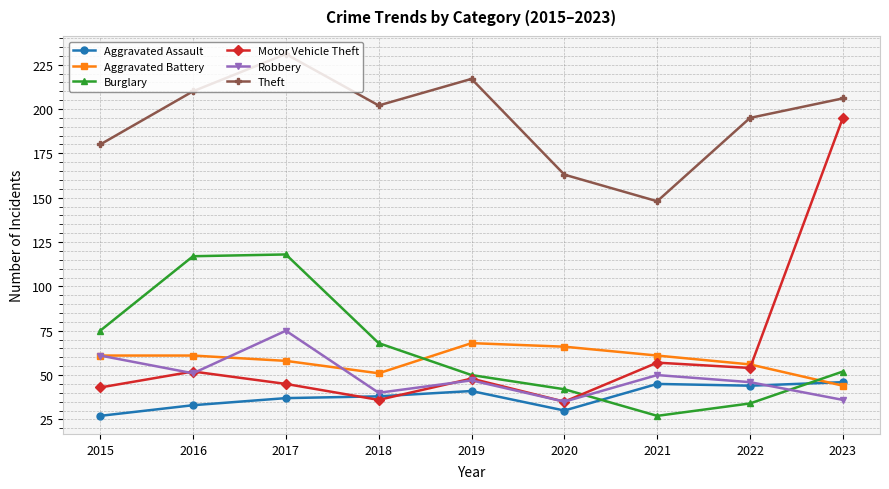

What is the total value across all series at 2017?

564